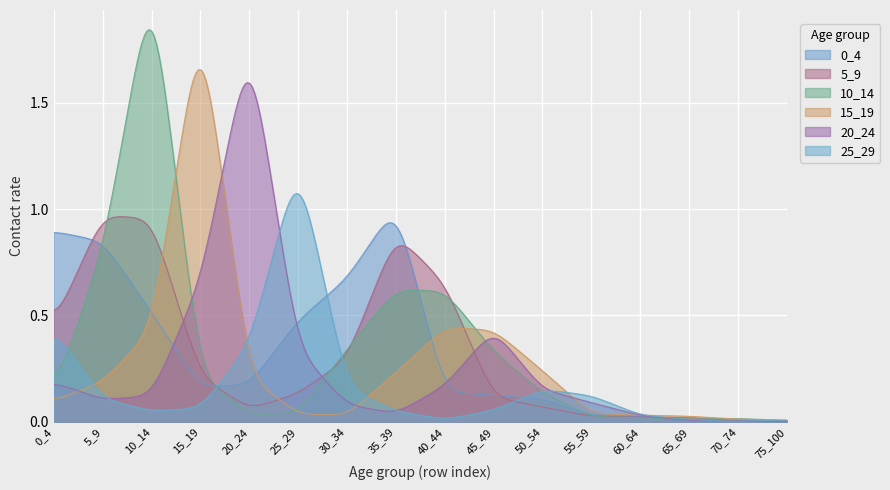

True or false: 25_29 has a value of 0.1 at 45_49.

True